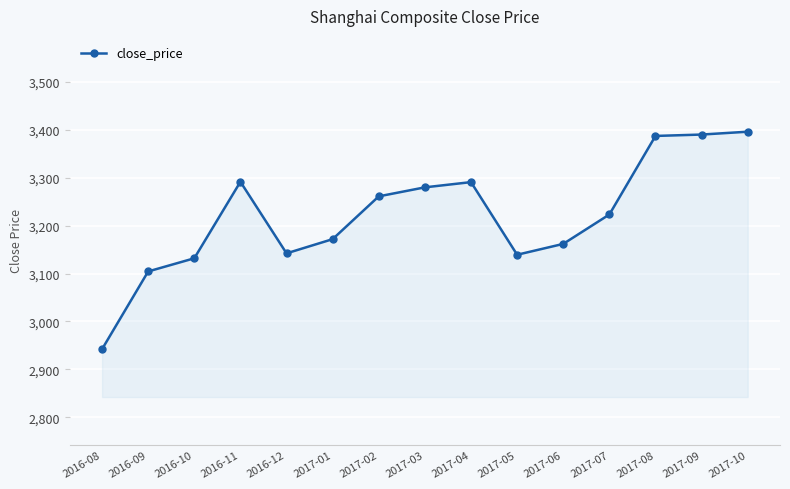

At which label does the data first exceed 3223?

2016-11